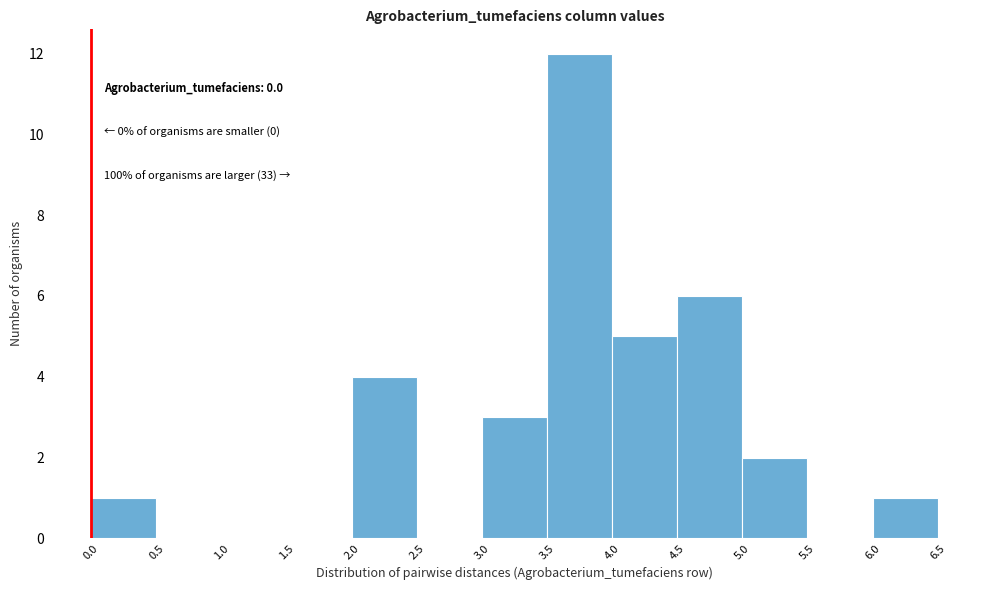

Which range on the x-axis has the tallest bar?

3.5 to 4.0